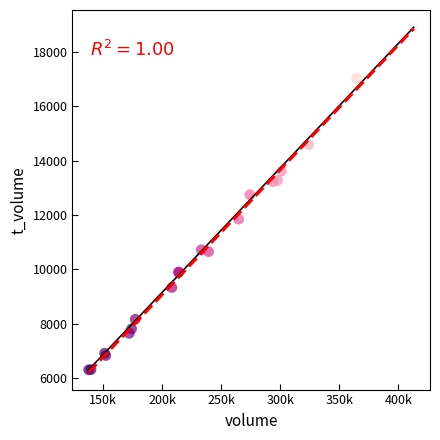

What Y value in the scatter plot is closest to 12608?

12748